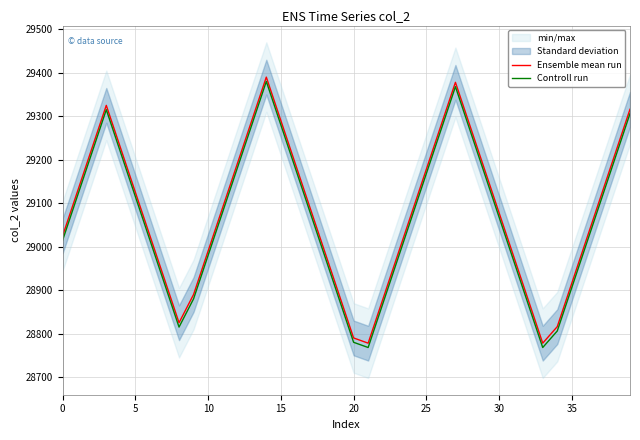

True or false: Ensemble mean run and Controll run cross at least once.

False